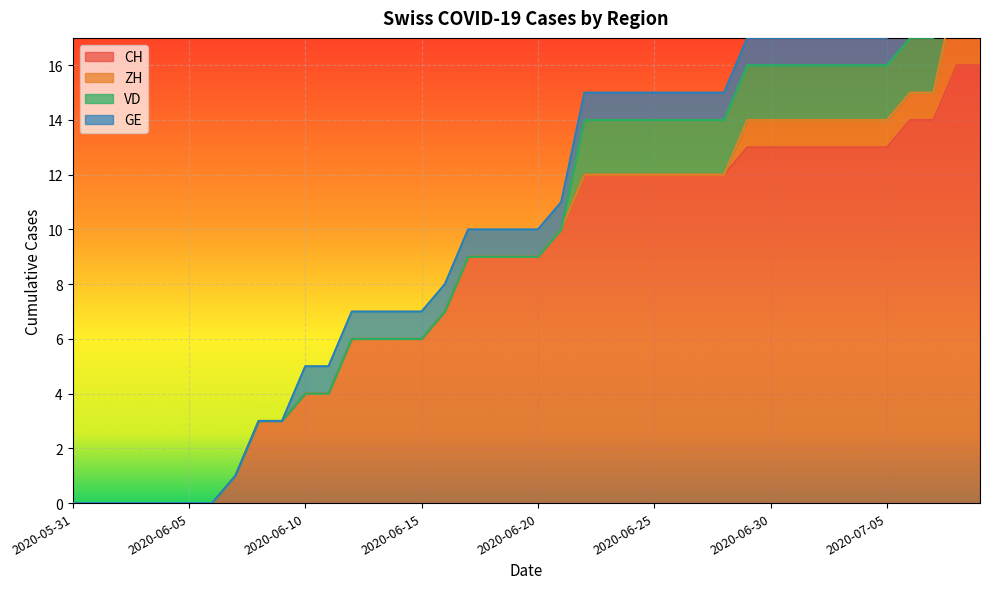

Is the value of ZH at 2020-06-23 greater than the value of VD at 2020-06-14?

No